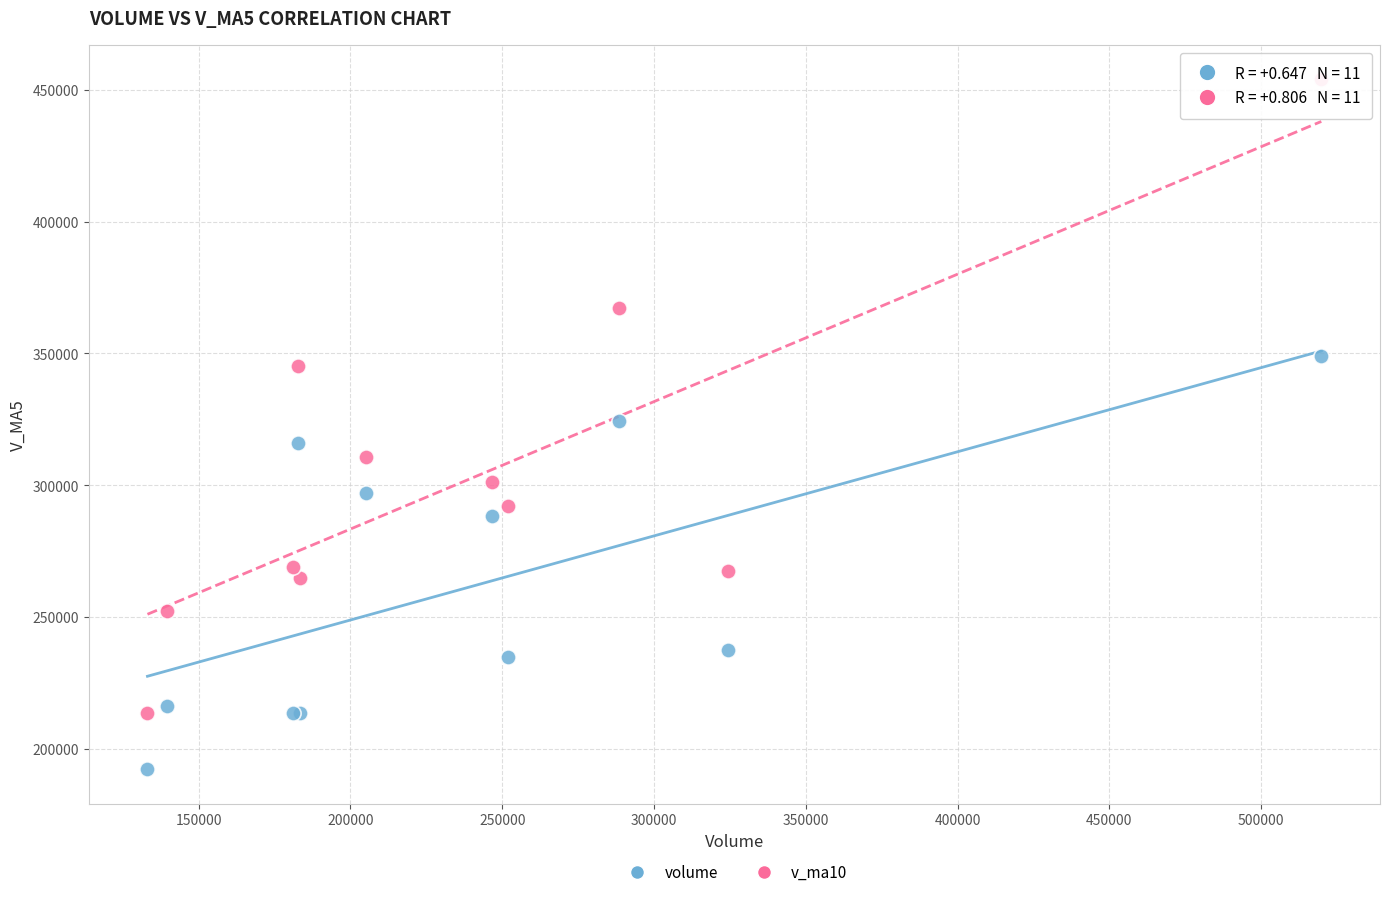

Which series reaches the minimum Y coordinate?

volume